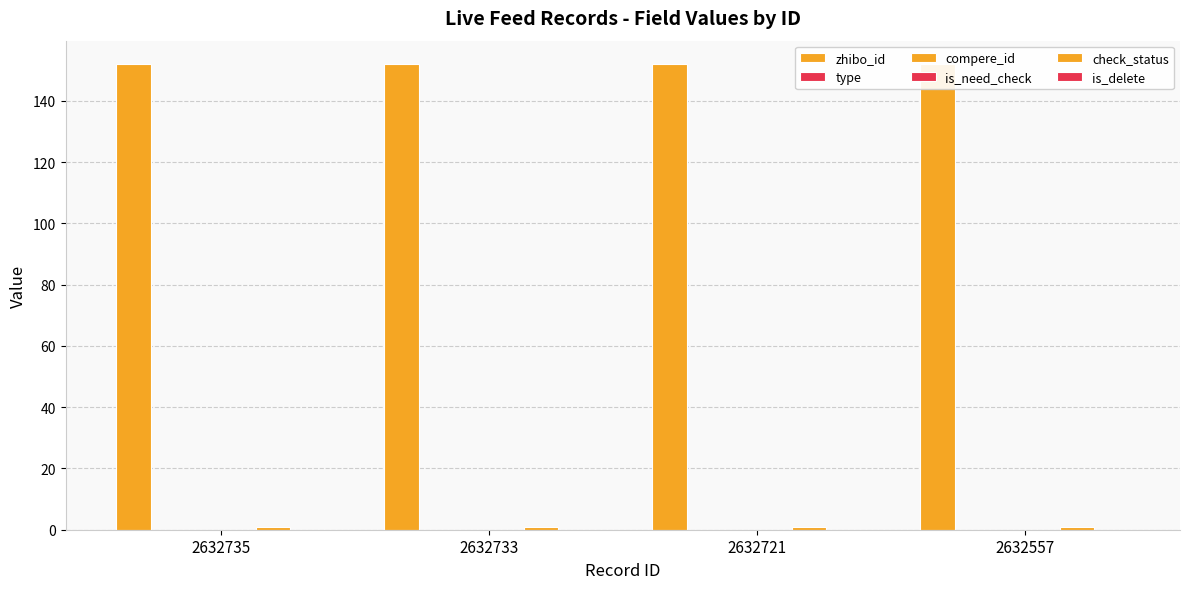

Rank the series at 2632735 from highest to lowest value.

zhibo_id, check_status, type, compere_id, is_need_check, is_delete